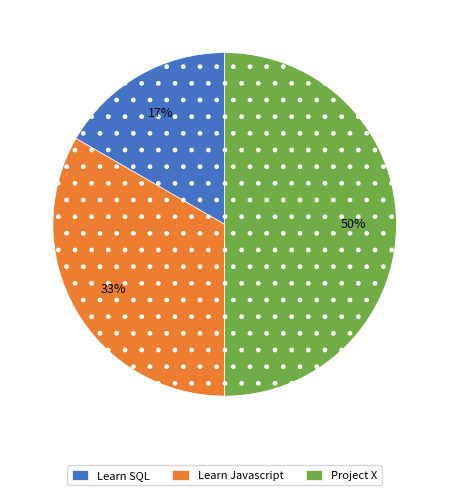

Rank the categories by value from highest to lowest.

Project X, Learn Javascript, Learn SQL